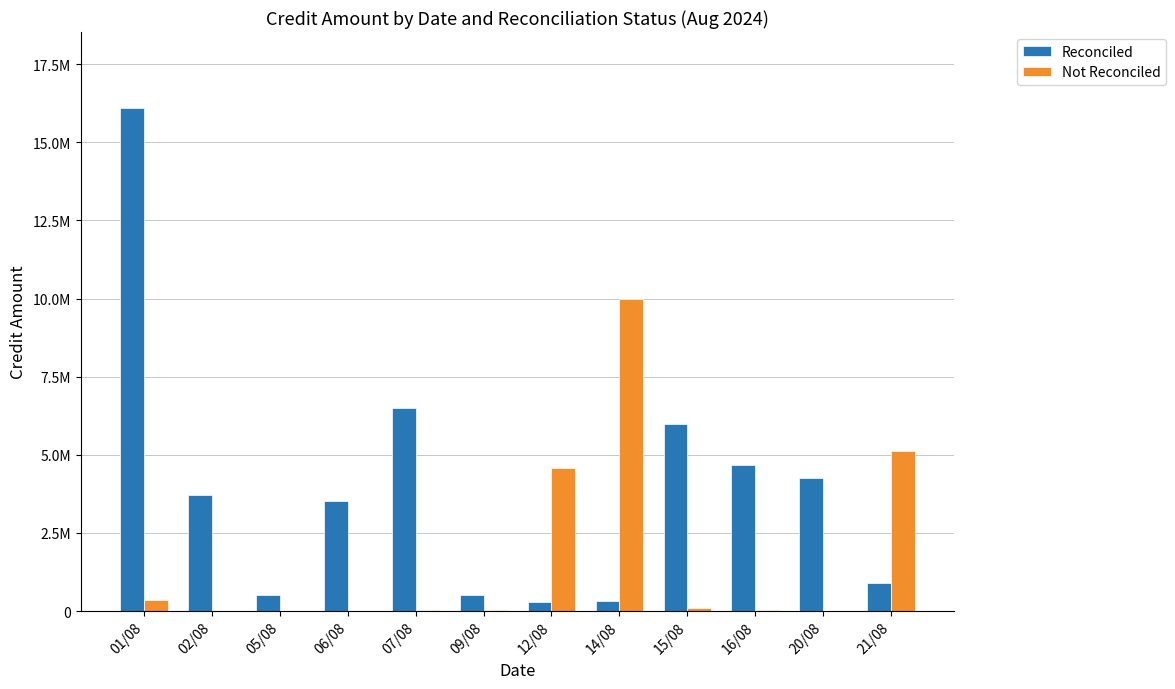

Does the chart contain stacked bars?

No